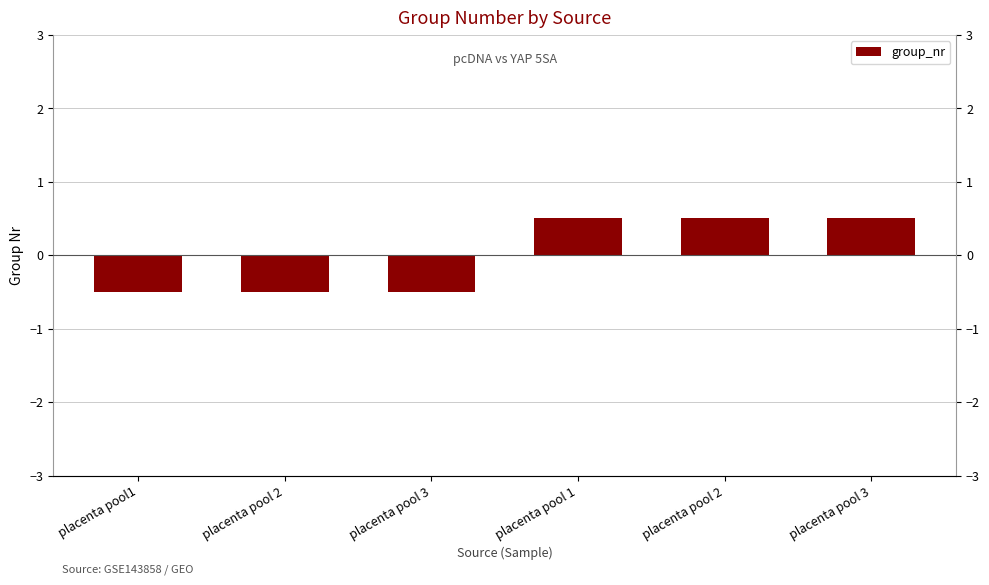

Rank the categories by value from highest to lowest.

placenta pool 1, placenta pool 2, placenta pool 3, placenta pool1, placenta pool 2, placenta pool 3